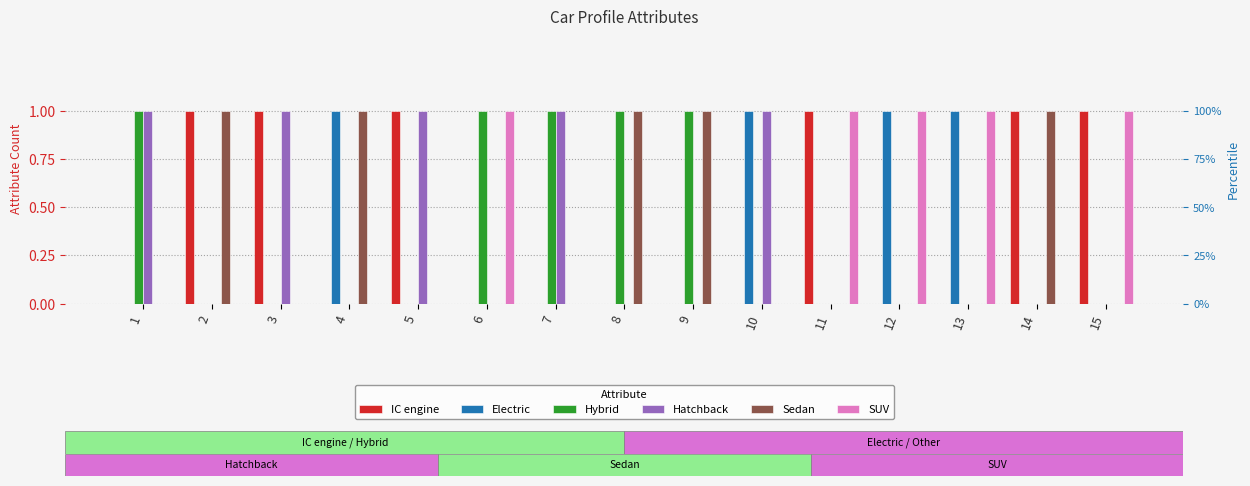

Reading left to right, list all the values displayed in this chart.

IC engine: 0	1	1	0	1	0	0	0	0	0	1	0	0	1	1
Electric: 0	0	0	1	0	0	0	0	0	1	0	1	1	0	0
Hybrid: 1	0	0	0	0	1	1	1	1	0	0	0	0	0	0
Hatchback: 1	0	1	0	1	0	1	0	0	1	0	0	0	0	0
Sedan: 0	1	0	1	0	0	0	1	1	0	0	0	0	1	0
SUV: 0	0	0	0	0	1	0	0	0	0	1	1	1	0	1